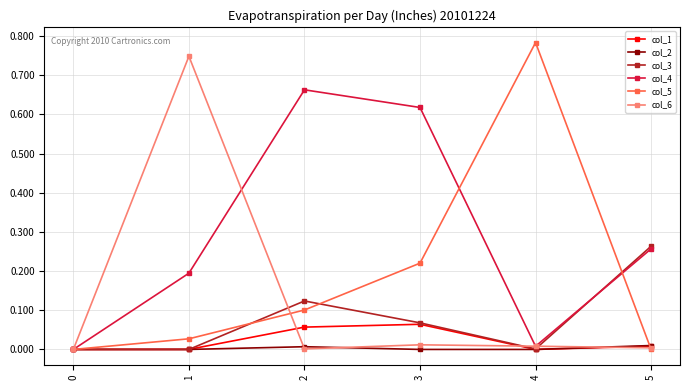

Which series has the largest total across all categories?

col_4